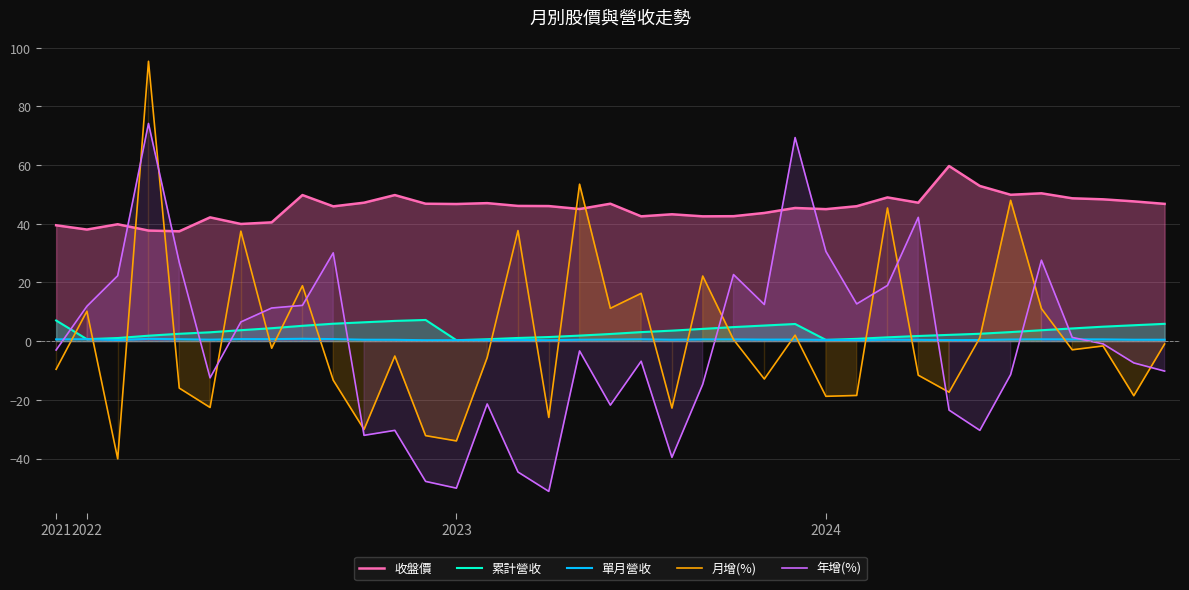

Does the chart display data point markers on the line(s)?

No